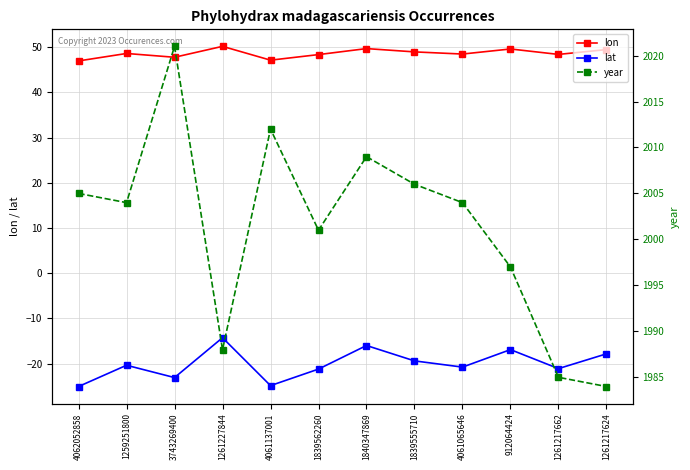

Which category has the lowest value in the year series?

1261217624